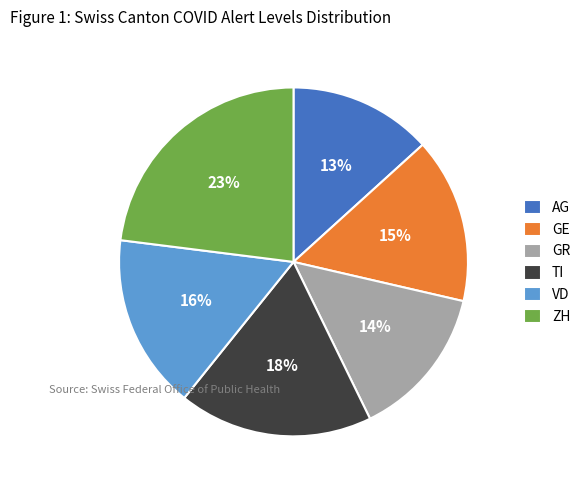

To the nearest percent, what is the average slice percentage?

17%